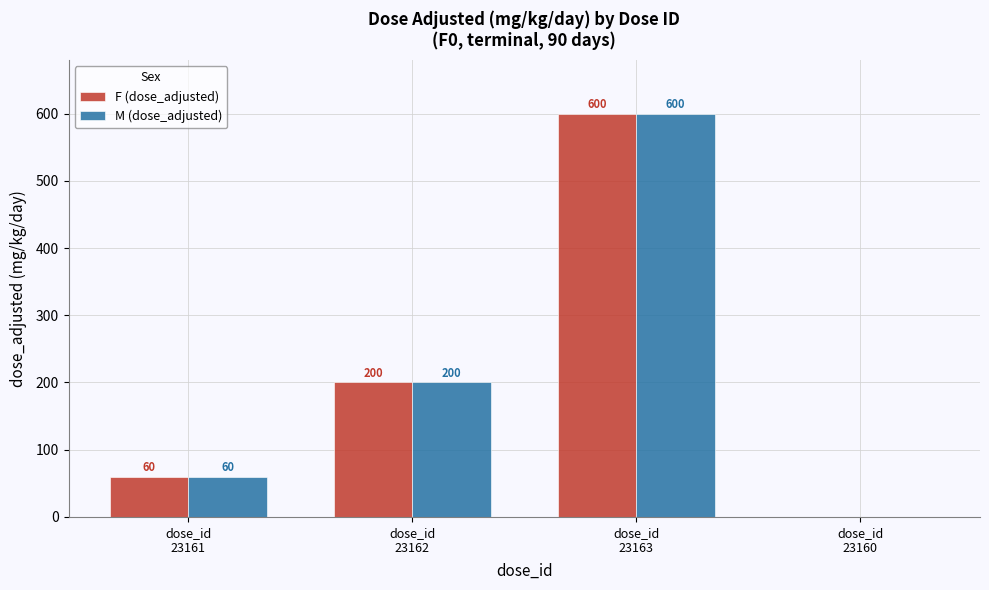

How many groups of bars are there?

4